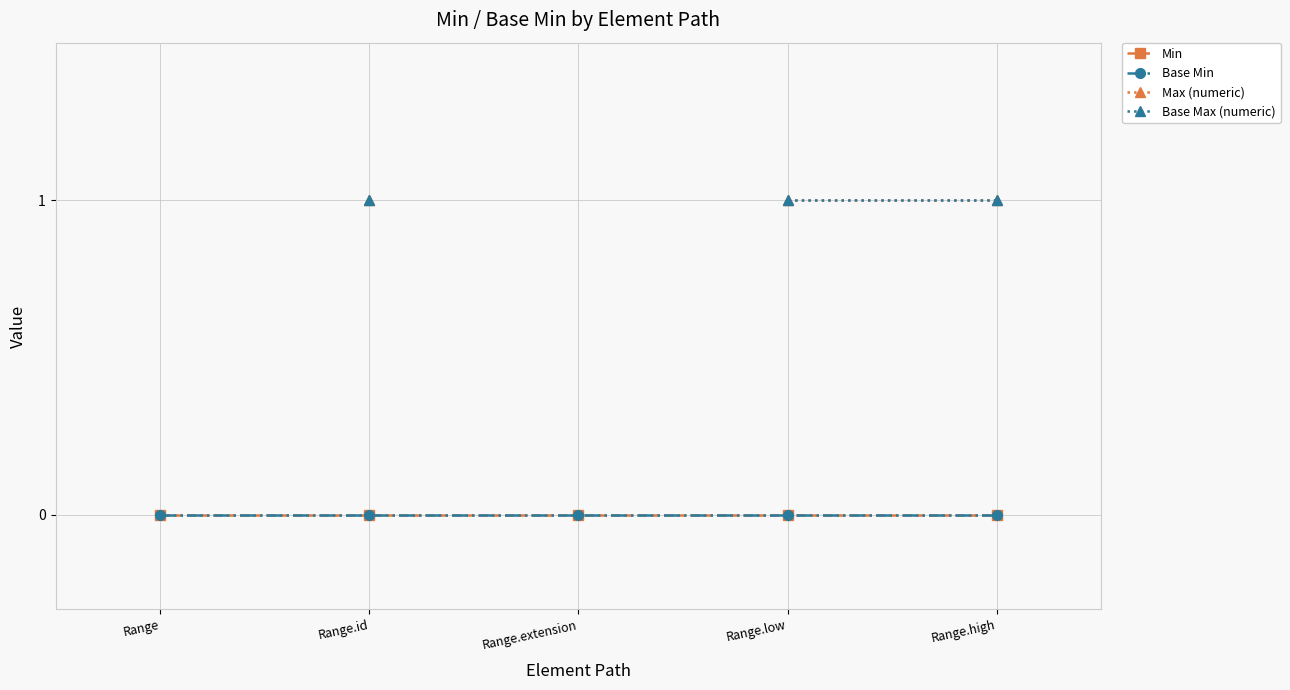

What is the total value across all series at Range.high?

2.0